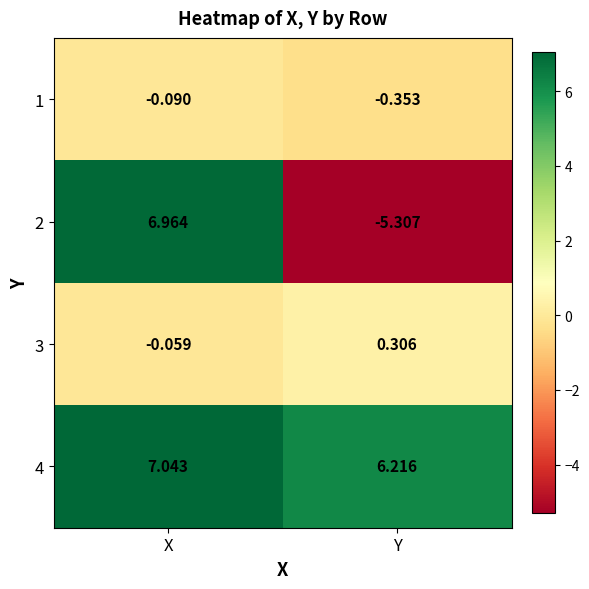

What is the total value across all series at X?

13.9